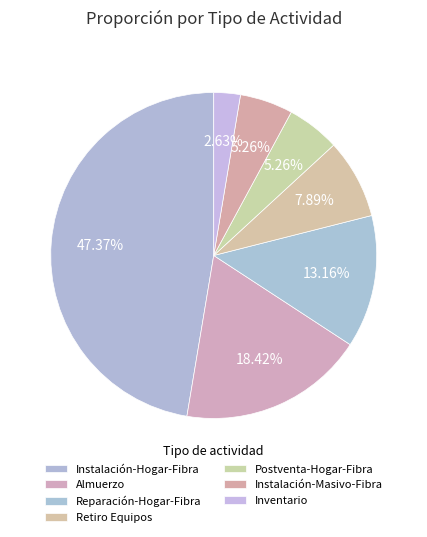

Count the number of slices in the pie.

7